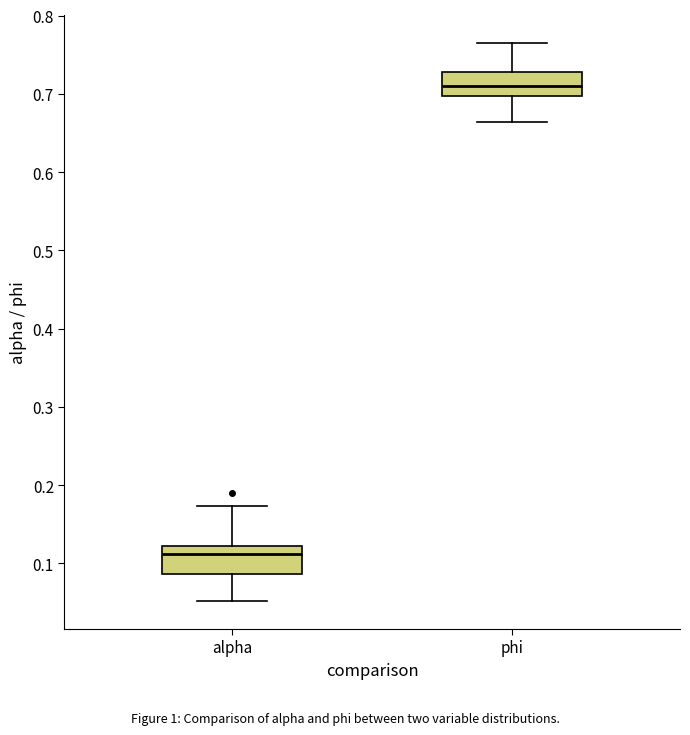

Where does the upper whisker of the box for phi end on the y-axis? The values are not printed on the chart, so give them approximately, as read against the axis.

0.77